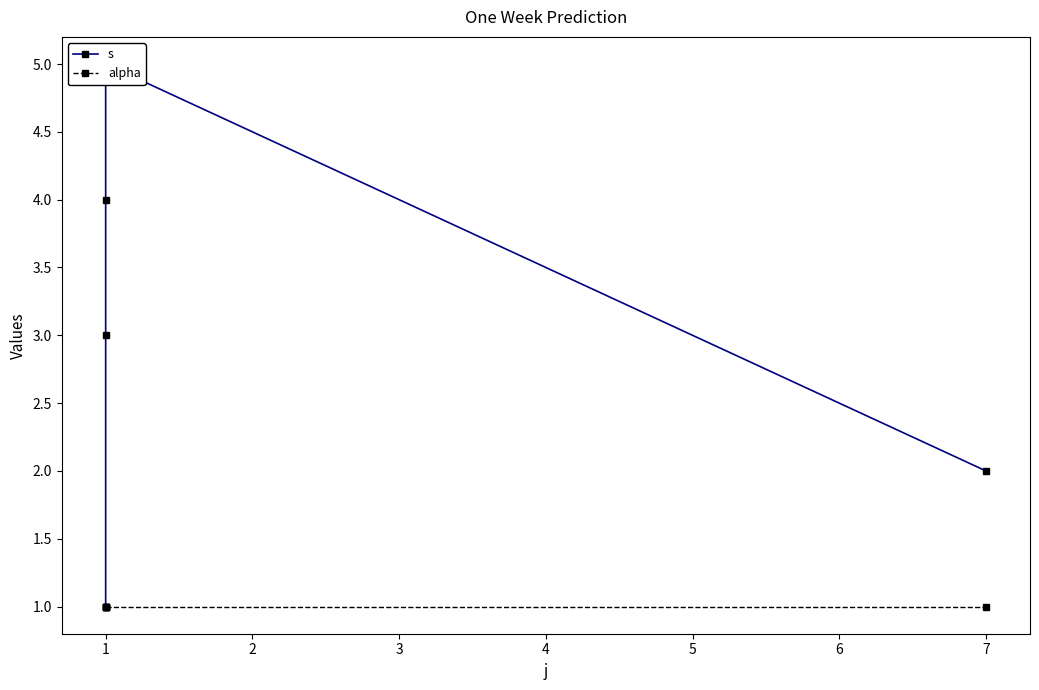

What is the value of the s point at the 2nd from the left?

3